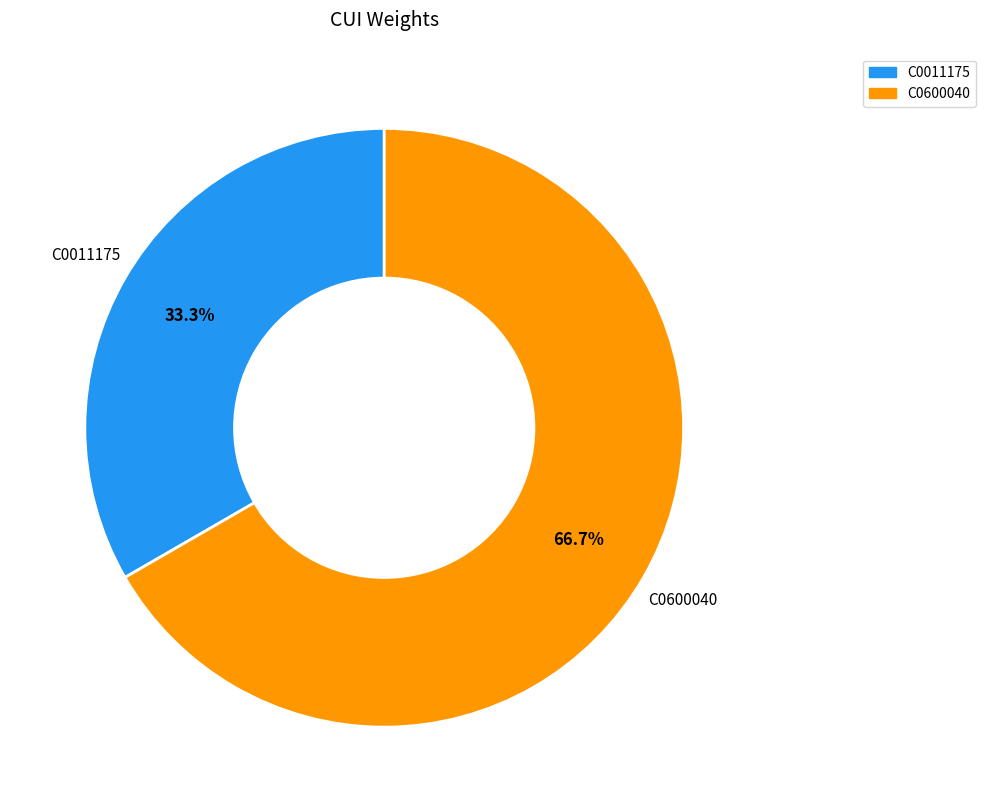

Count the number of slices in the pie.

2